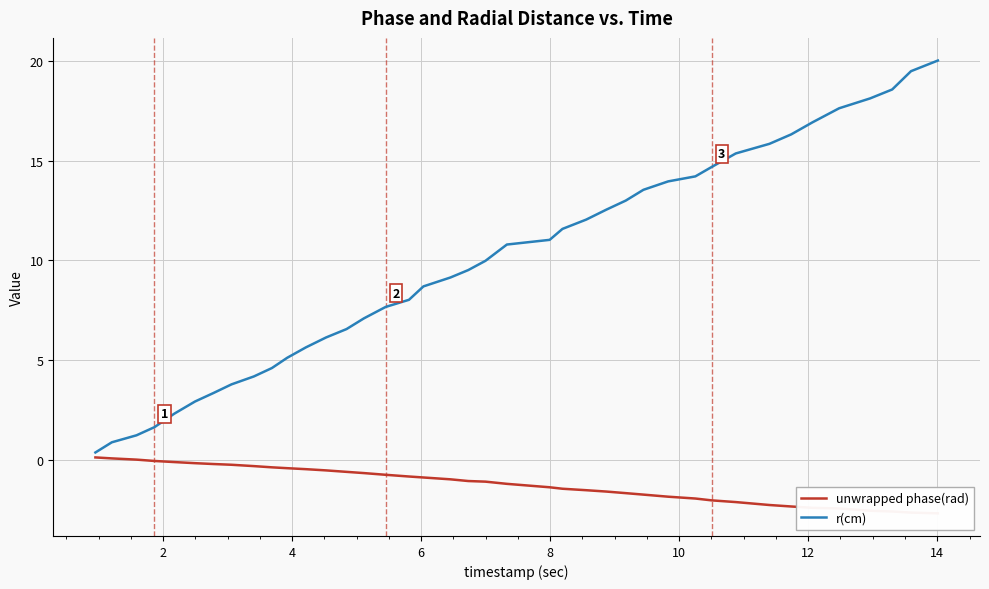

What is the difference between the maximum and minimum values in the r(cm) series?

19.7